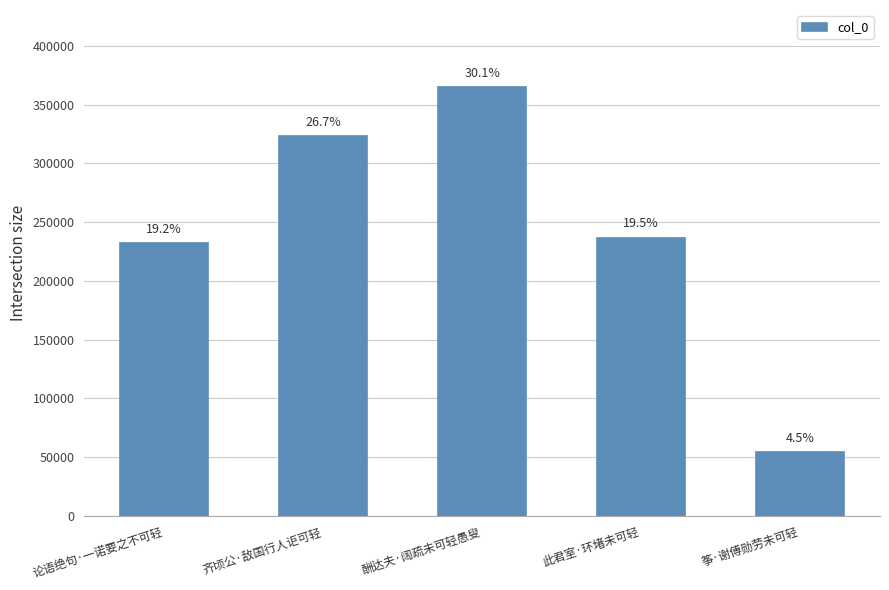

Are the bars horizontal?

No